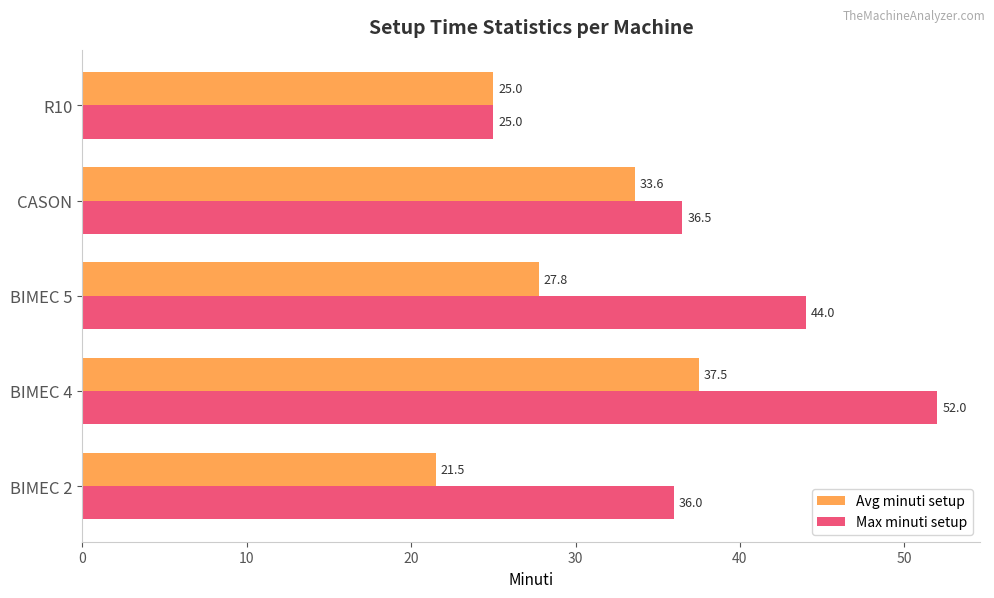

What is the difference between the Max minuti setup values at BIMEC 2 and BIMEC 5?

8.0